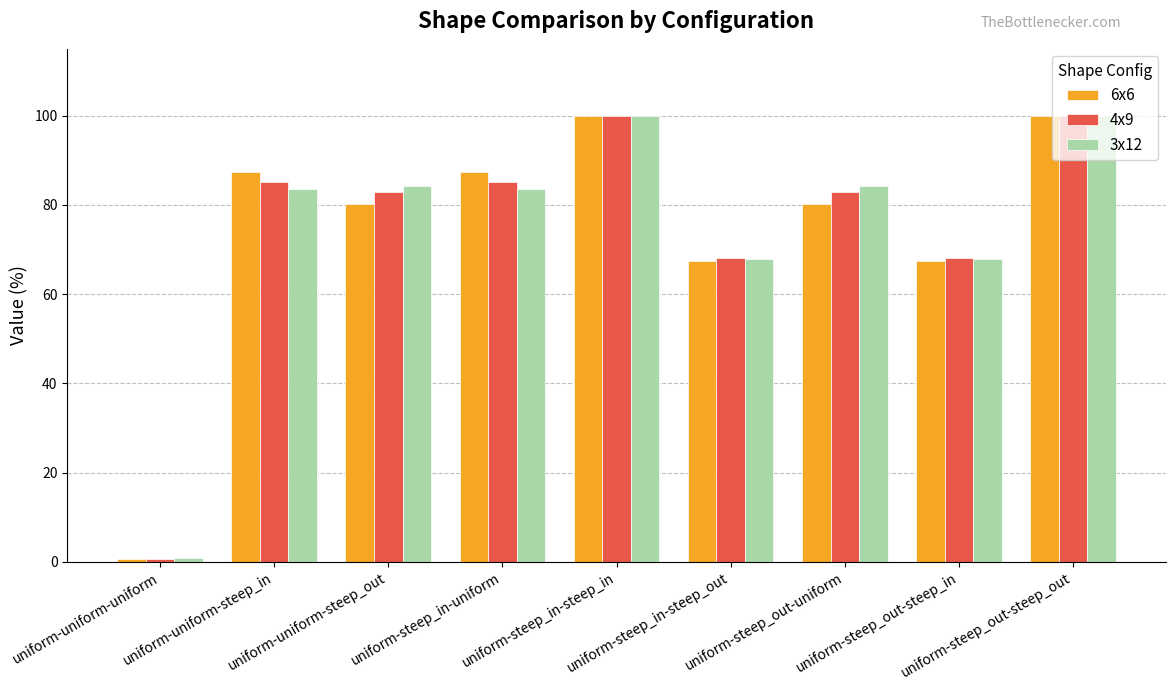

How many data points in 3x12 are above 83?

6